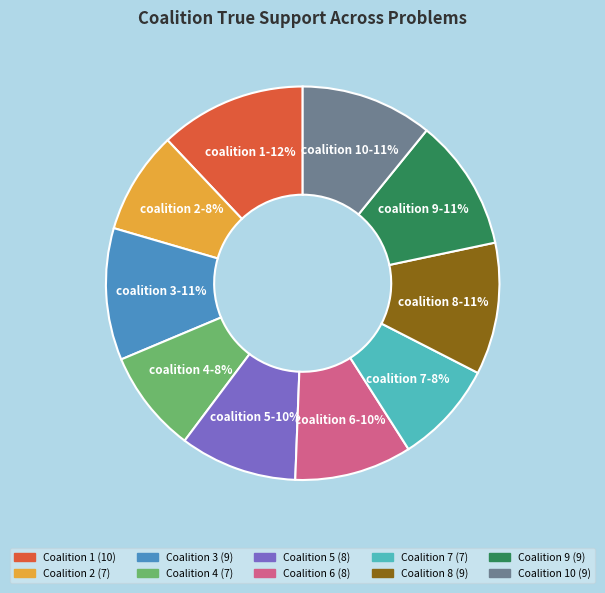

How many slices are in this pie chart?

10